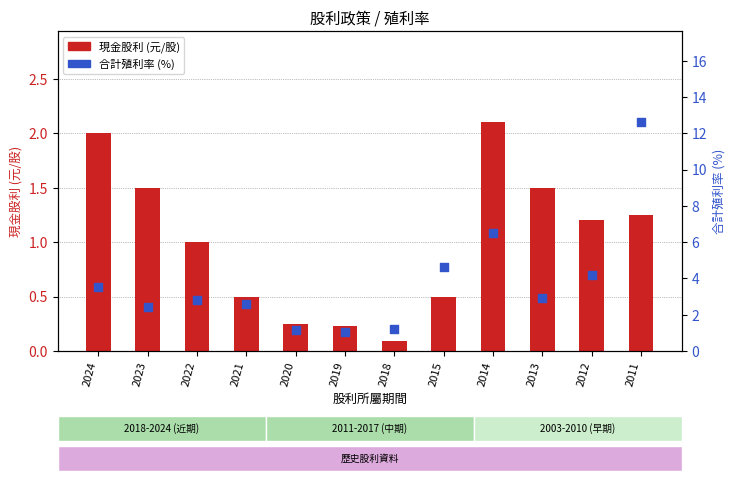

What are all the series names shown in the legend?

現金股利 (元/股), 合計殖利率 (%)